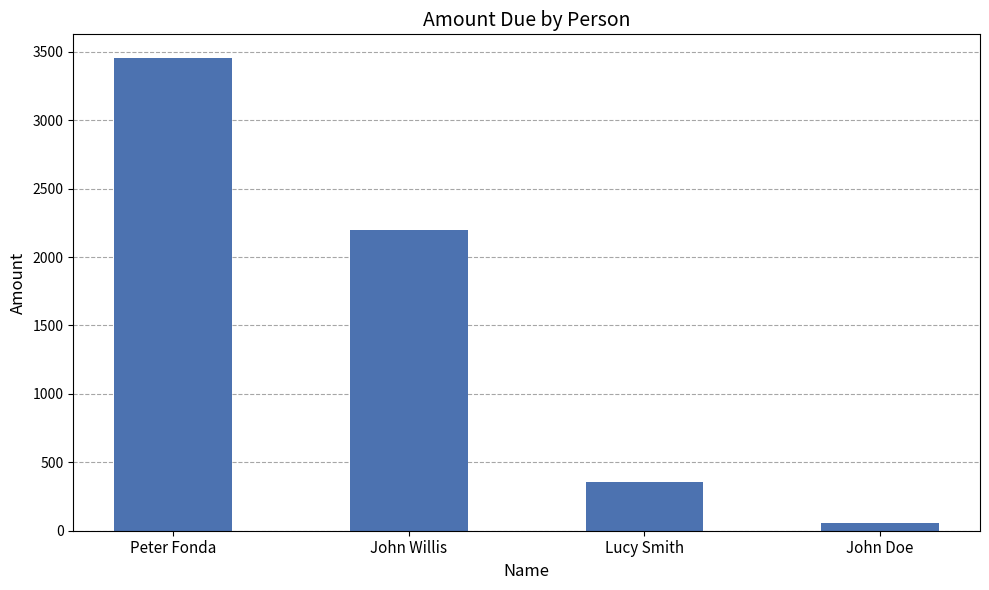

How many bars are there in total?

4